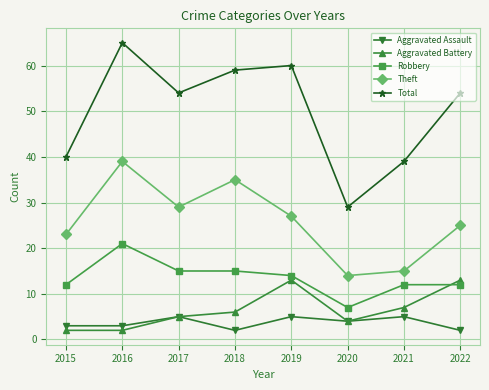

The Theft series shows 23 at 2015. True or false?

True